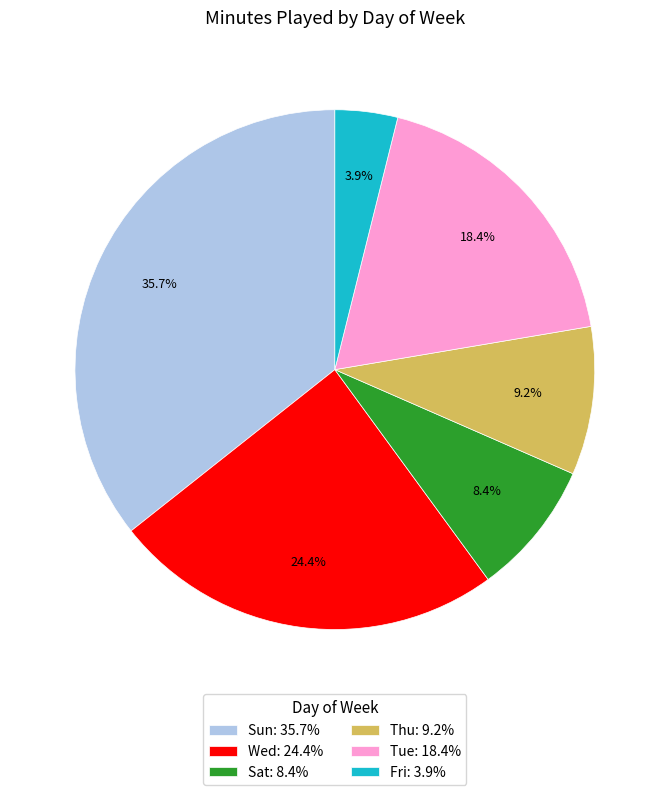

Is Tue: 18.4% the majority of the pie?

No